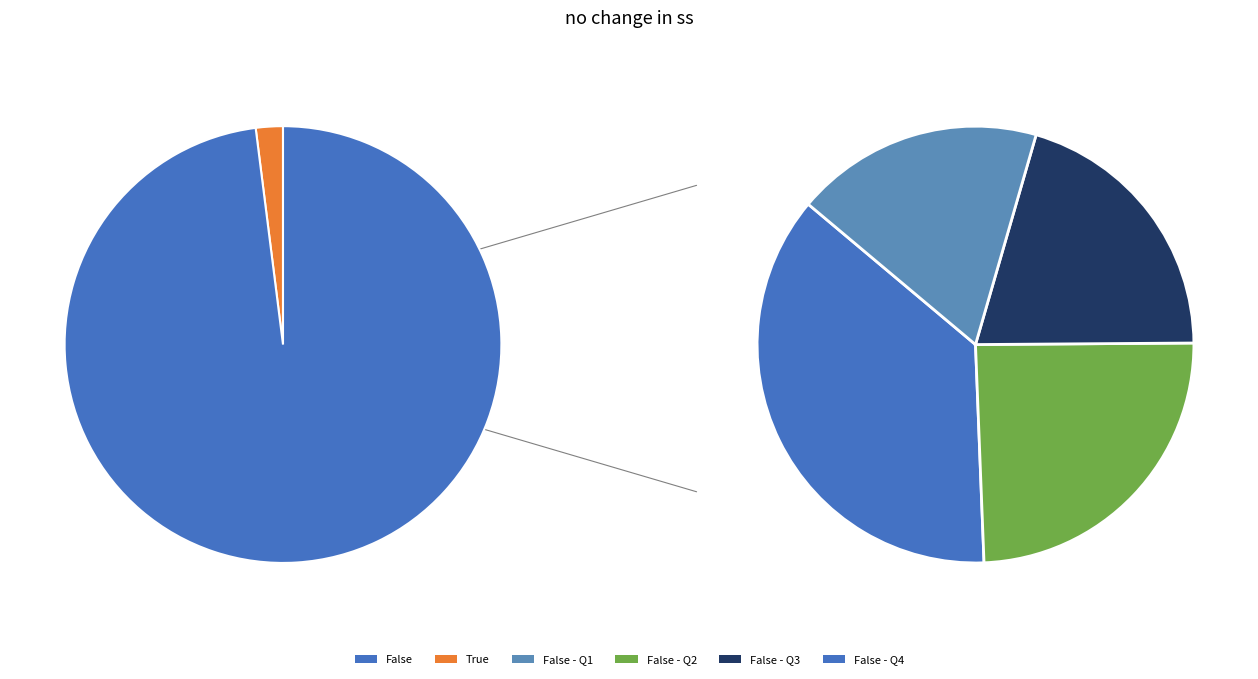

To the nearest percent, what is the difference between the False and True slice percentages?

96%